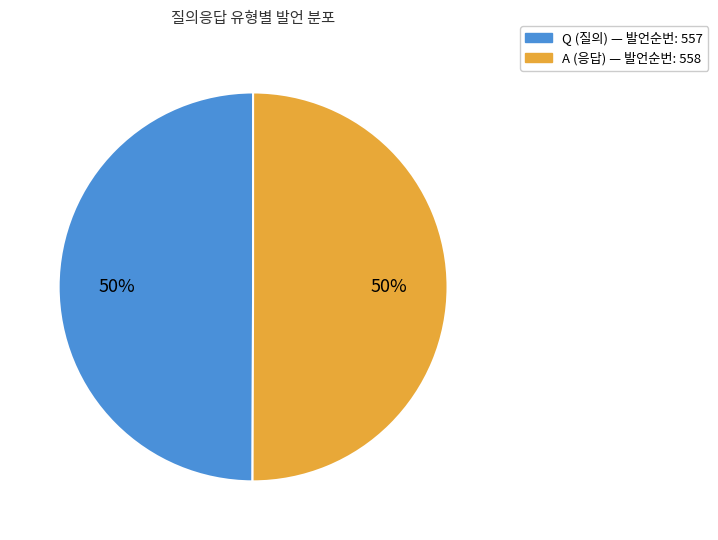

To the nearest percent, what is the combined percentage of A and Q?

100%